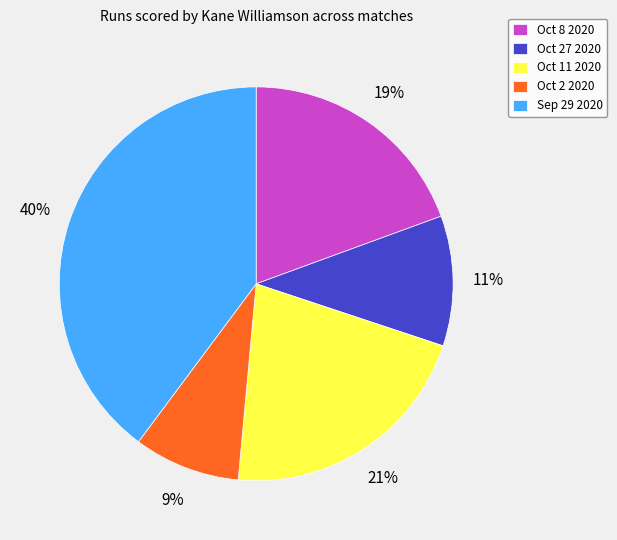

Which has a higher value, Sep 29 2020 or Oct 8 2020?

Sep 29 2020